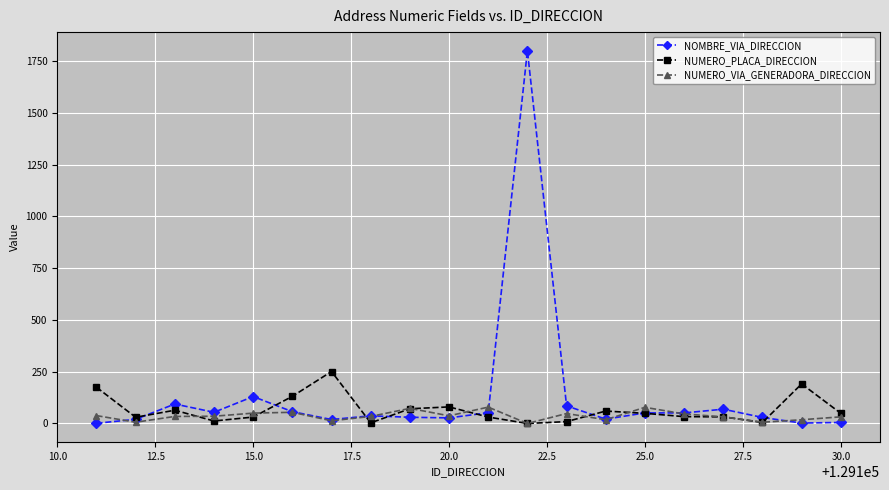

What is the greatest value displayed?

1800